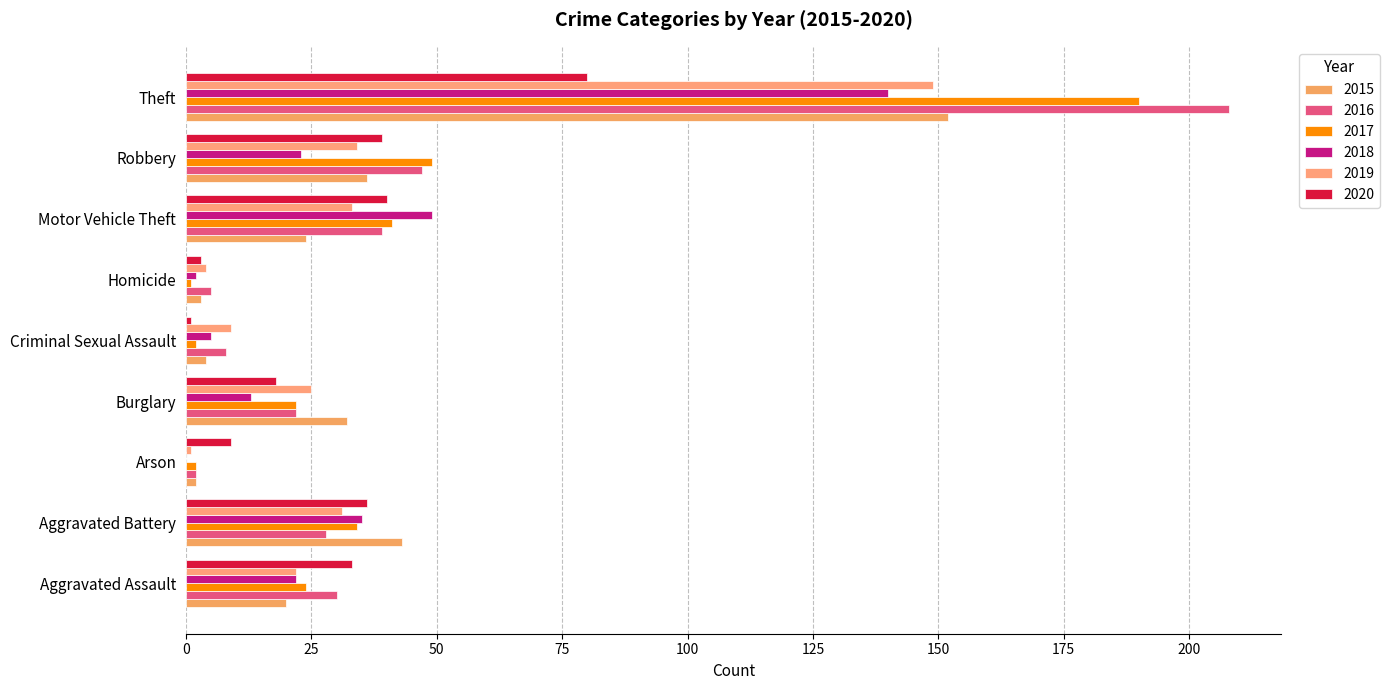

True or false: 2016 has a value of 1 at Arson.

False